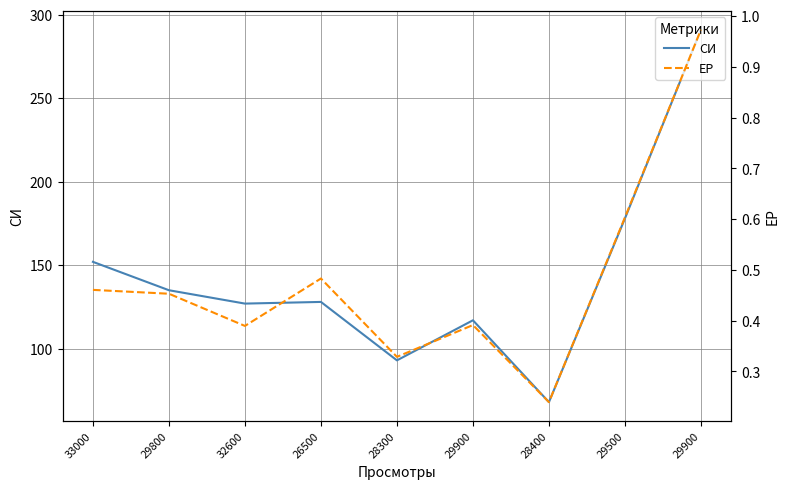

What are all the series names shown in the legend?

СИ, ЕР